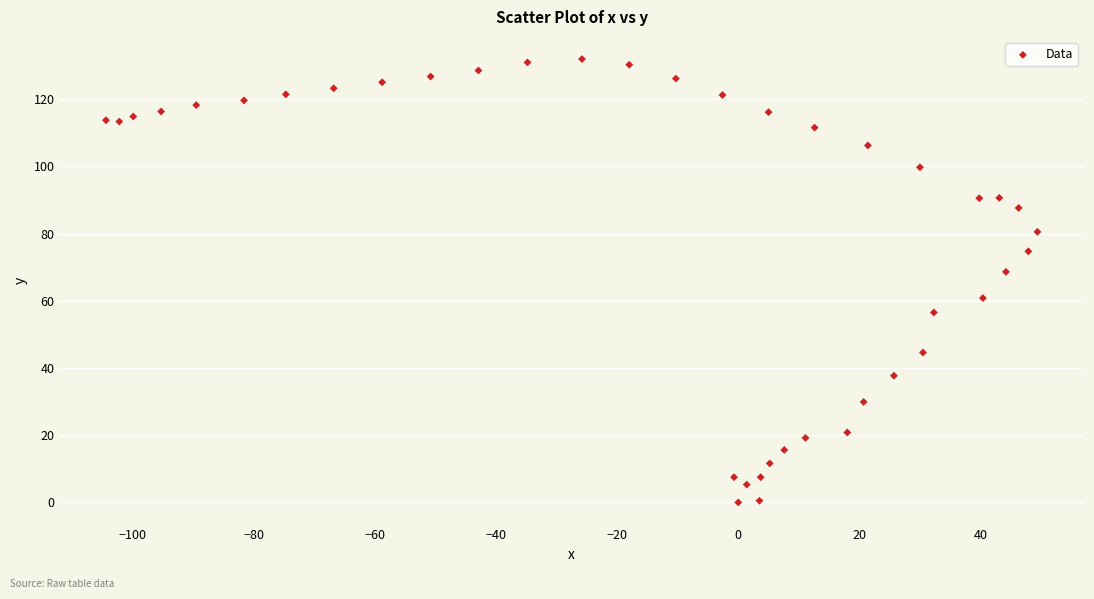

What is the range of X values (max minus min)?

153.8